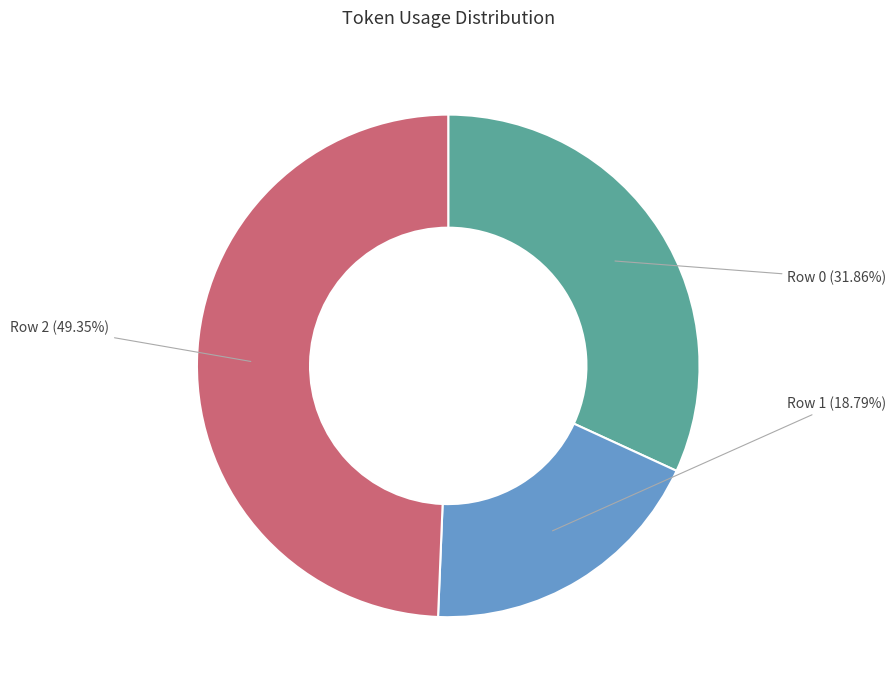

What percentage is the Row 1 slice, to the nearest percent?

19%